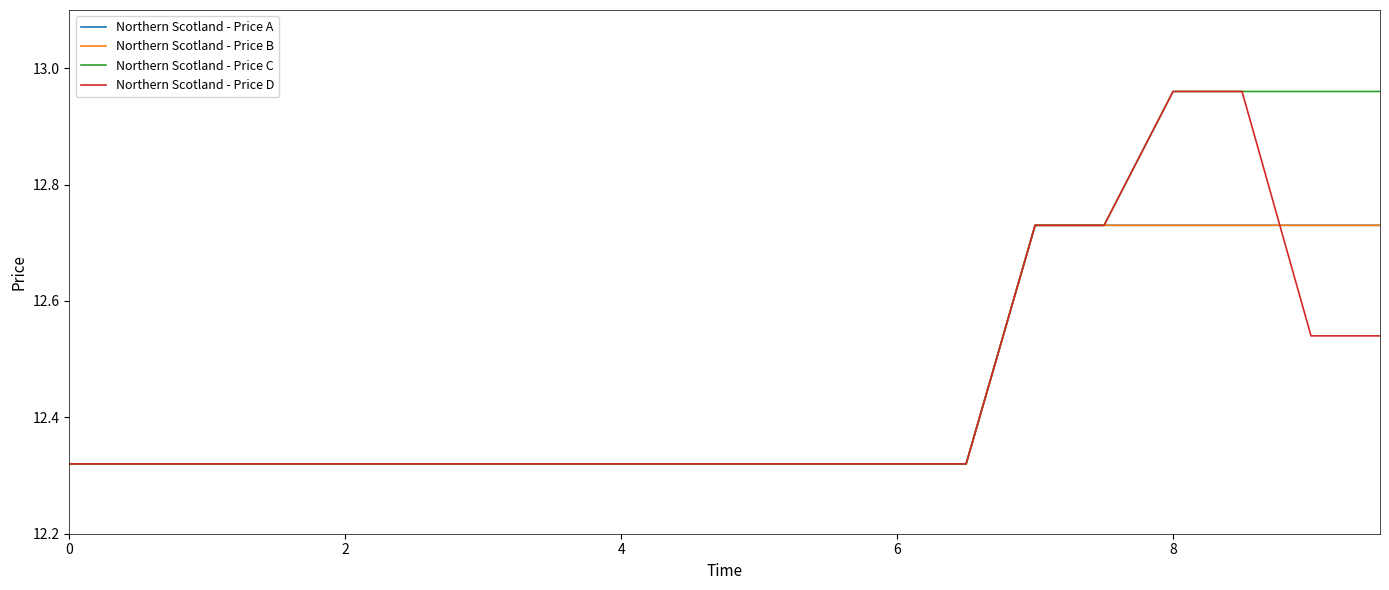

Which series has the largest range (max minus min)?

Northern Scotland - Price C